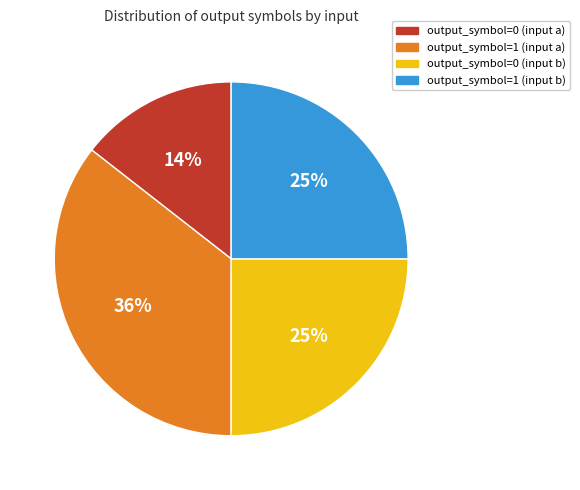

Does output_symbol=1 (input a) represent more than half of the total?

No